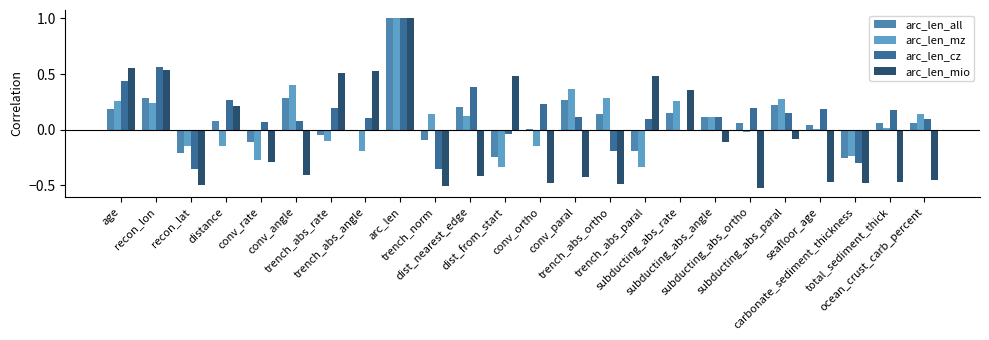

Does the chart contain stacked bars?

No